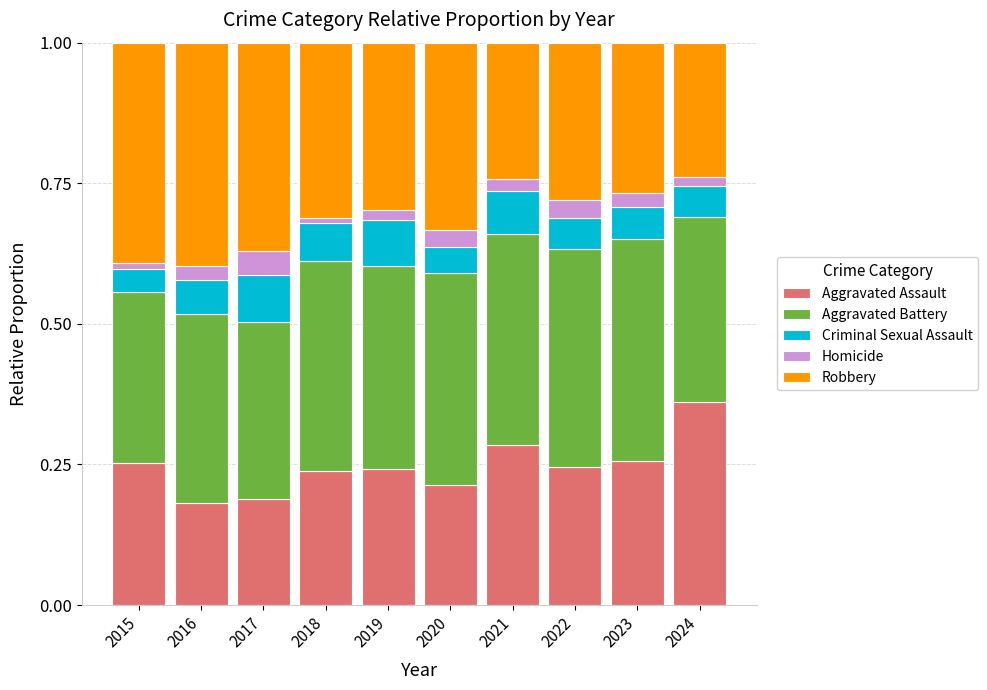

What is the sum of all Aggravated Assault values?

2.5